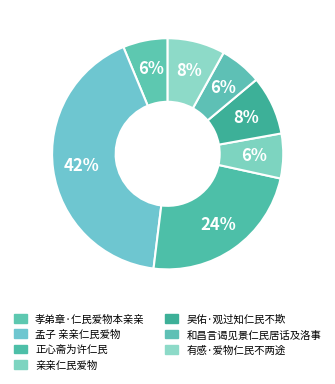

What percentage is the 和昌言谒见景仁民居话及洛事 slice, to the nearest percent?

6%